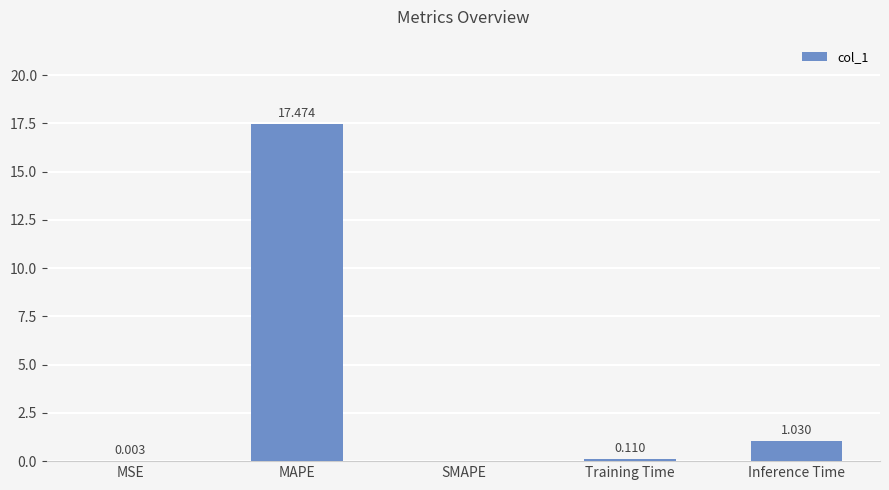

At which label is the value closest to 8?

Inference Time